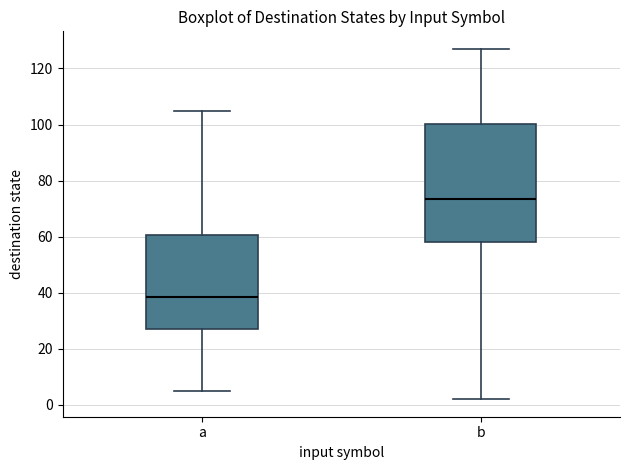

Where does the lower whisker of the box for a end on the y-axis? The values are not printed on the chart, so give them approximately, as read against the axis.

6